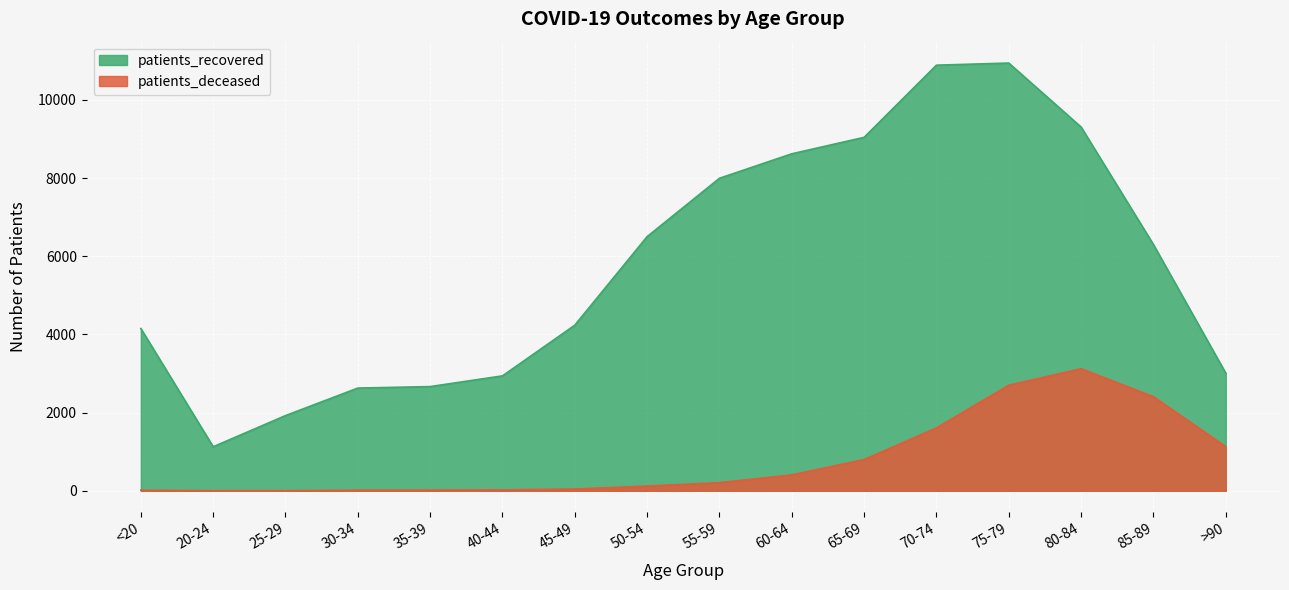

The value of patients_deceased at 85-89 is 2406. True or false?

True